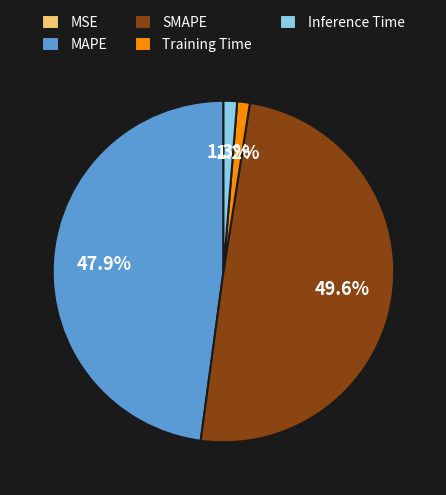

To the nearest percent, what portion does Training Time represent?

1%